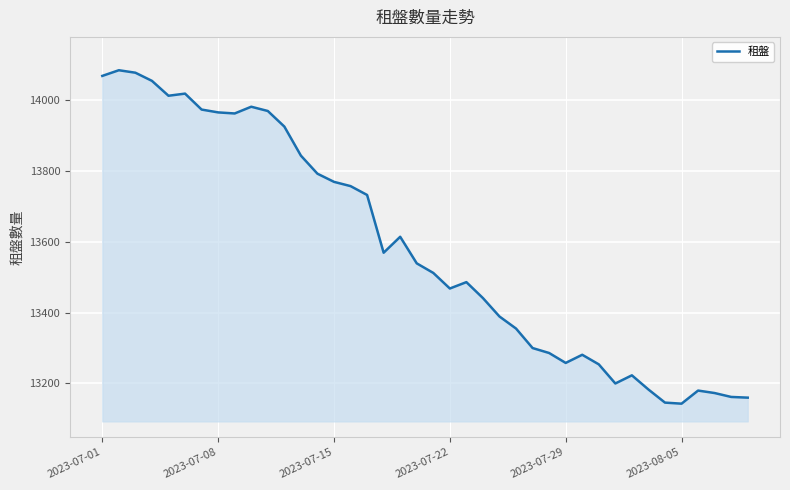

What is the difference between the maximum and minimum values?

941